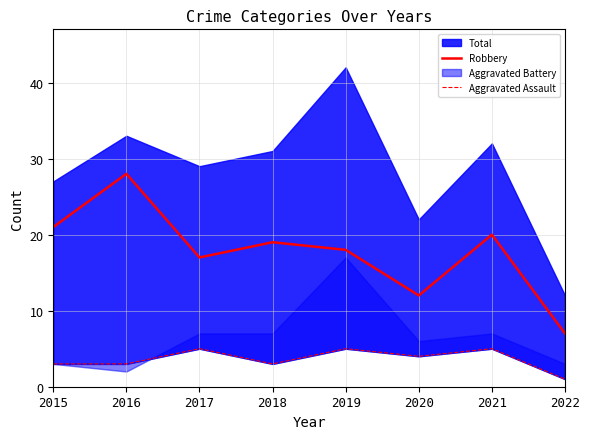

Is it true that Robbery equals 17 at 2016?

False